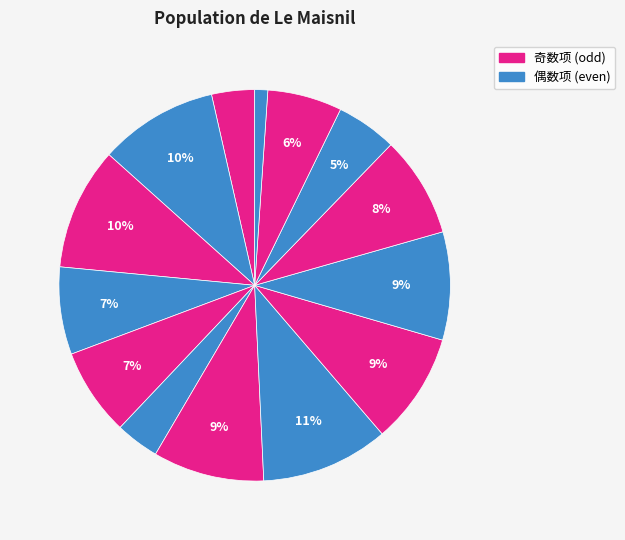

Count the number of slices in the pie.

14